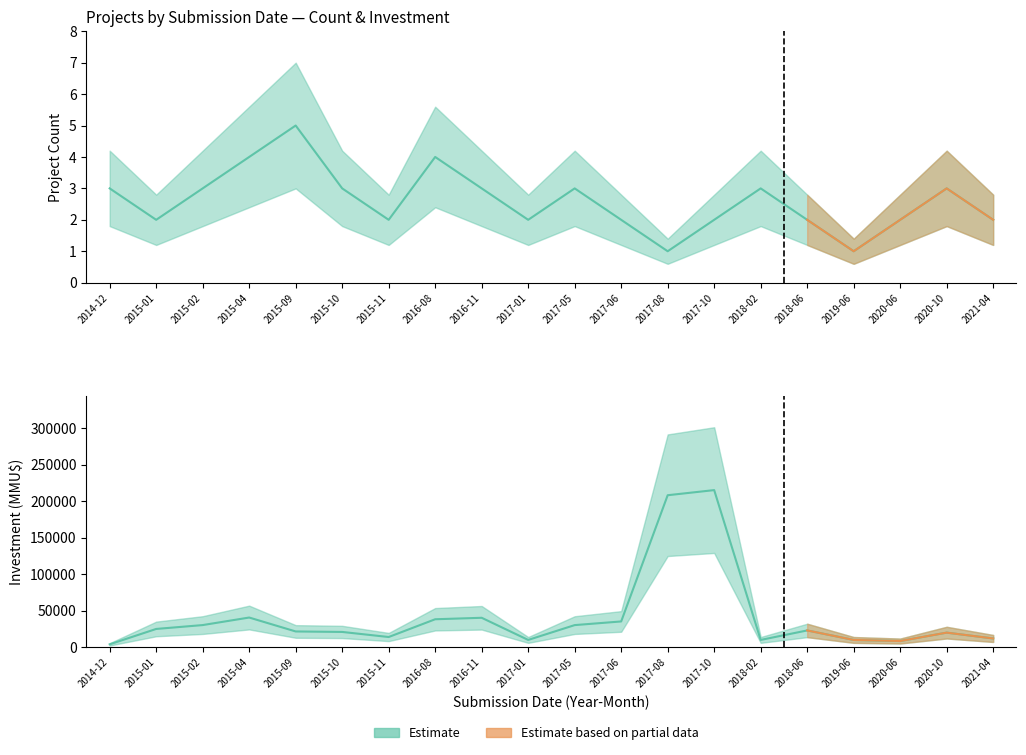

How many interior local valleys does the Count series have?

5